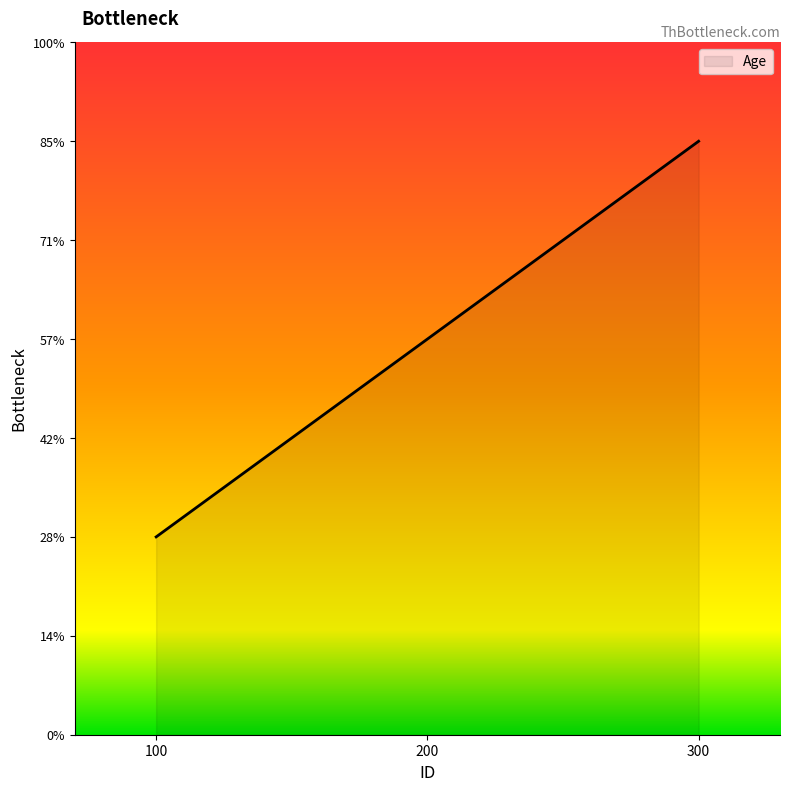

Does the chart display data point markers on the line(s)?

No